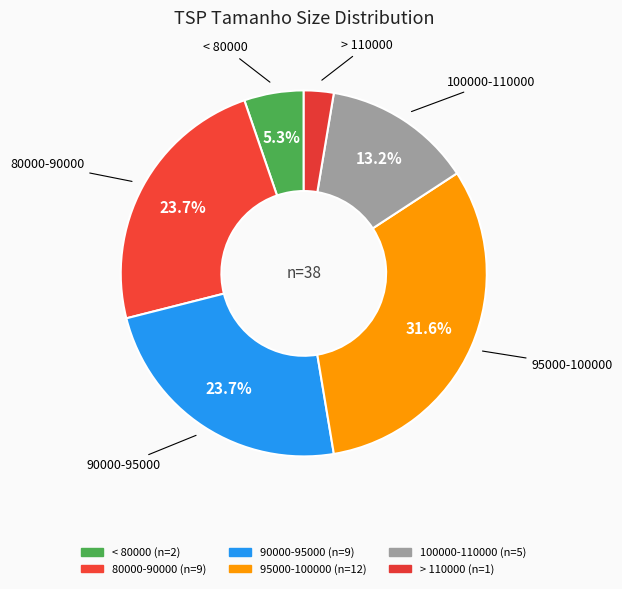

How many slices are in this pie chart?

6